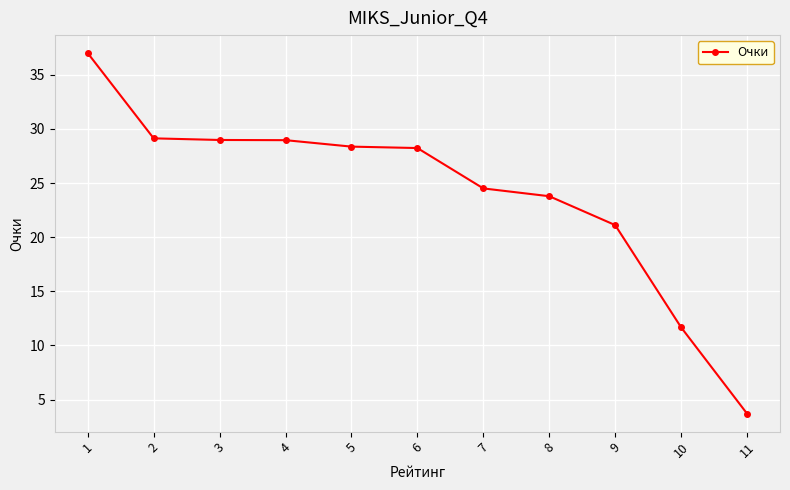

Where is the data nearest to the value 20?

9